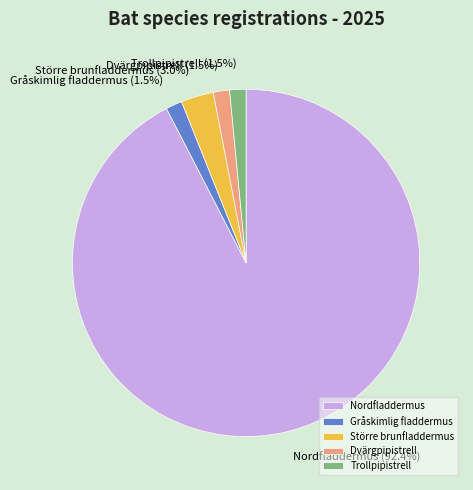

Which slice is the largest?

Nordfladdermus